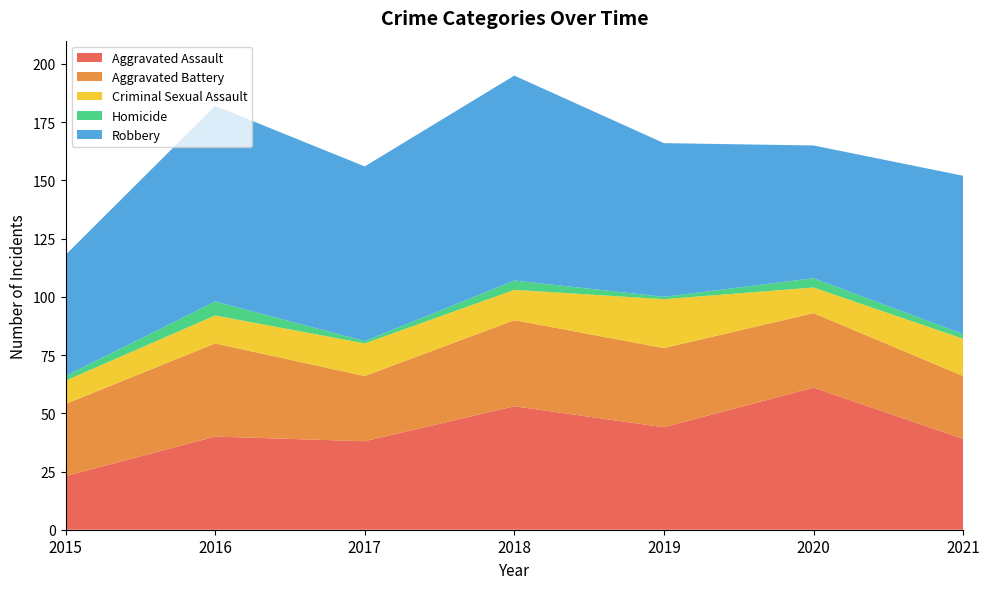

Reading left to right, what are all the values shown in this chart?

Aggravated Assault: 23	40	38	53	44	61	39
Aggravated Battery: 31	40	28	37	34	32	27
Criminal Sexual Assault: 10	12	14	13	21	11	16
Homicide: 2	6	1	4	1	4	2
Robbery: 52	84	75	88	66	57	68